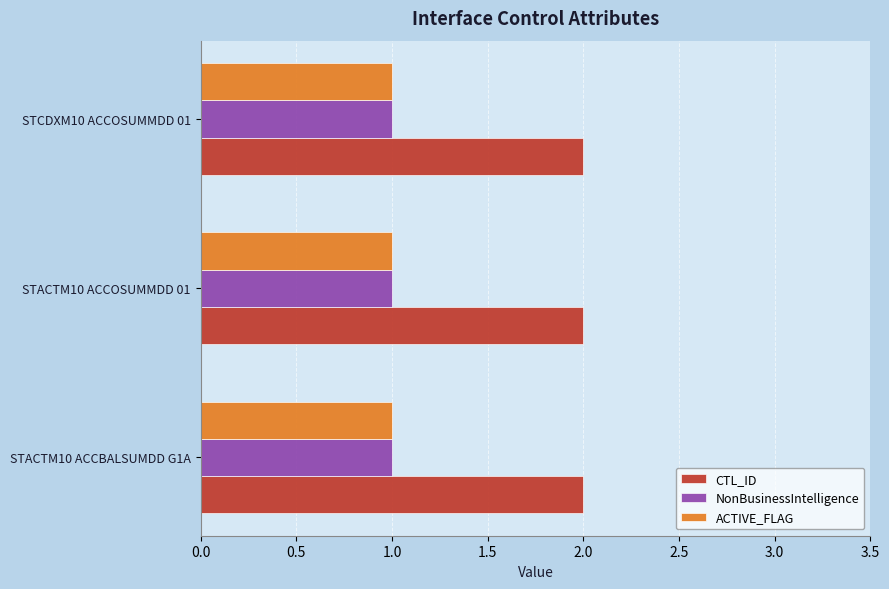

The value of ACTIVE_FLAG at STACTM10 ACCBALSUMDD G1A is 2. True or false?

False